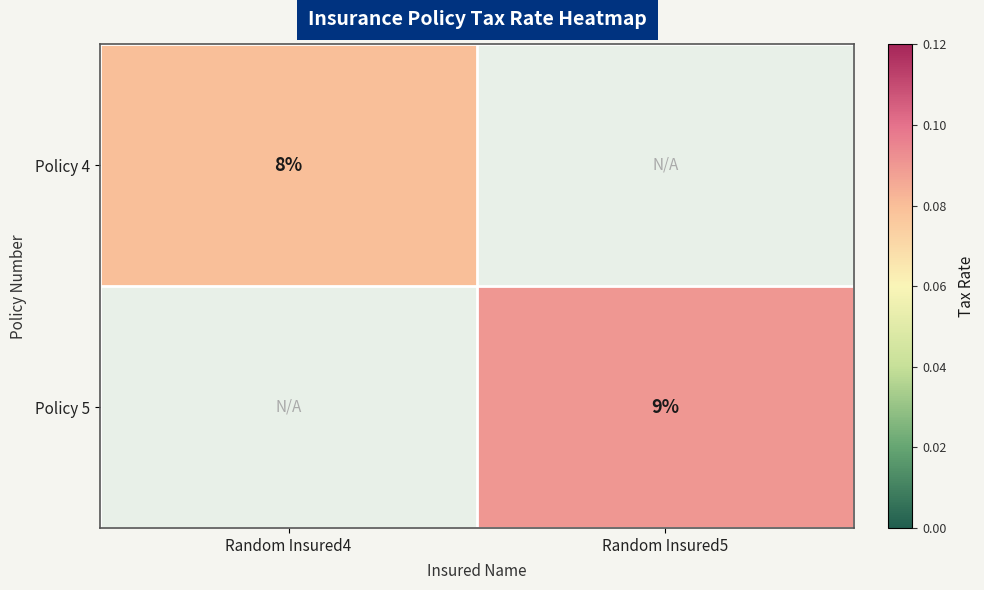

The value of Policy 5 at Random Insured5 is 14. True or false?

False